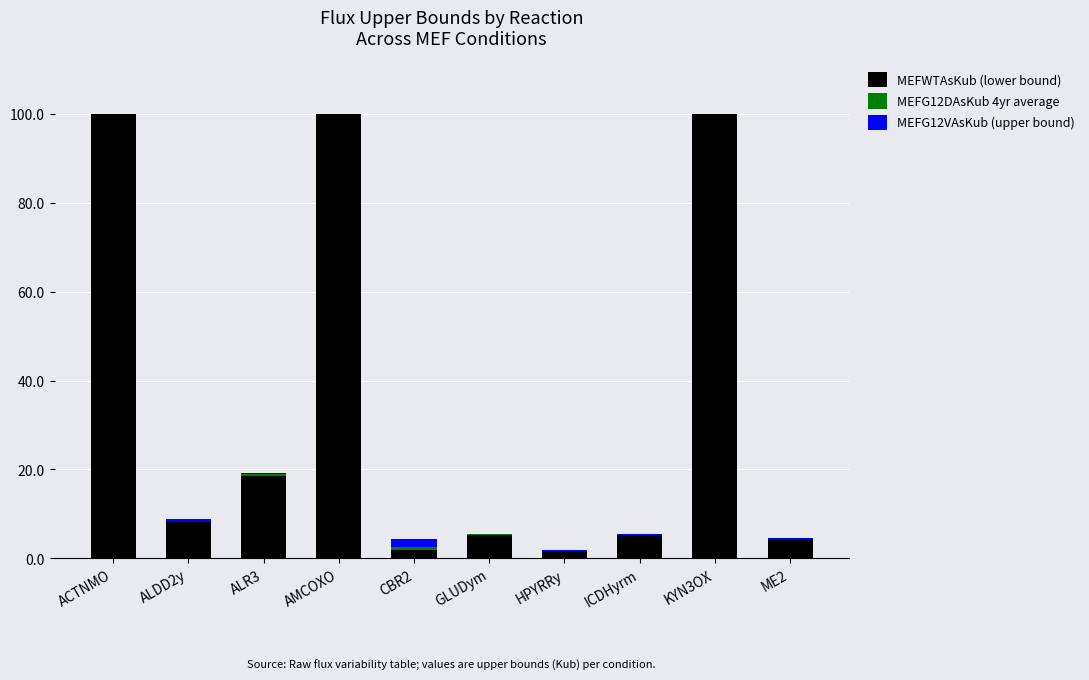

How many series are shown in this chart?

3